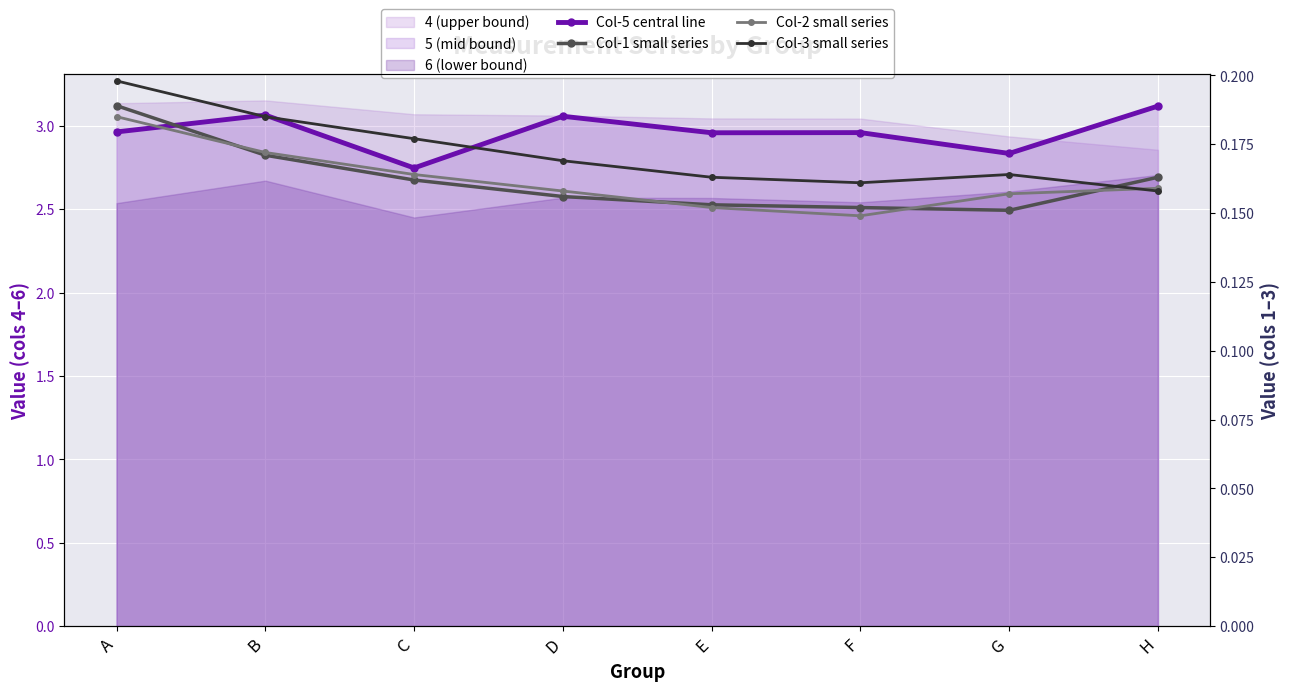

What is the highest value of the Col-1 small series series?

0.2